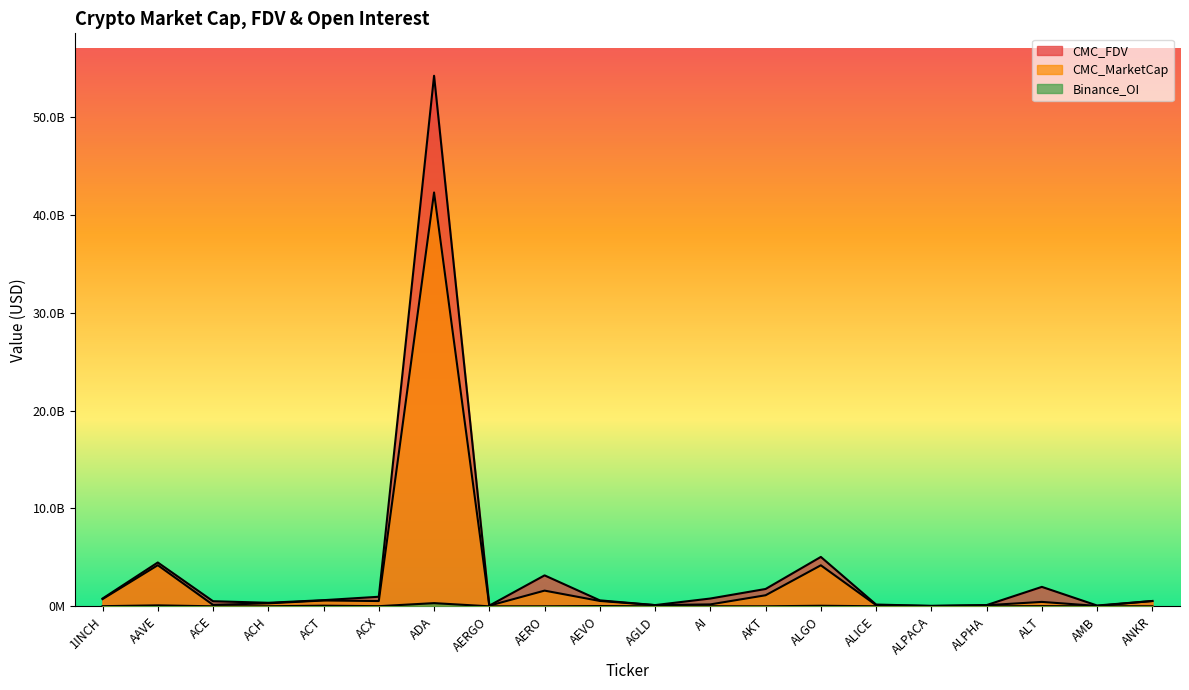

At which label does CMC_MarketCap first exceed 543898383?

1INCH